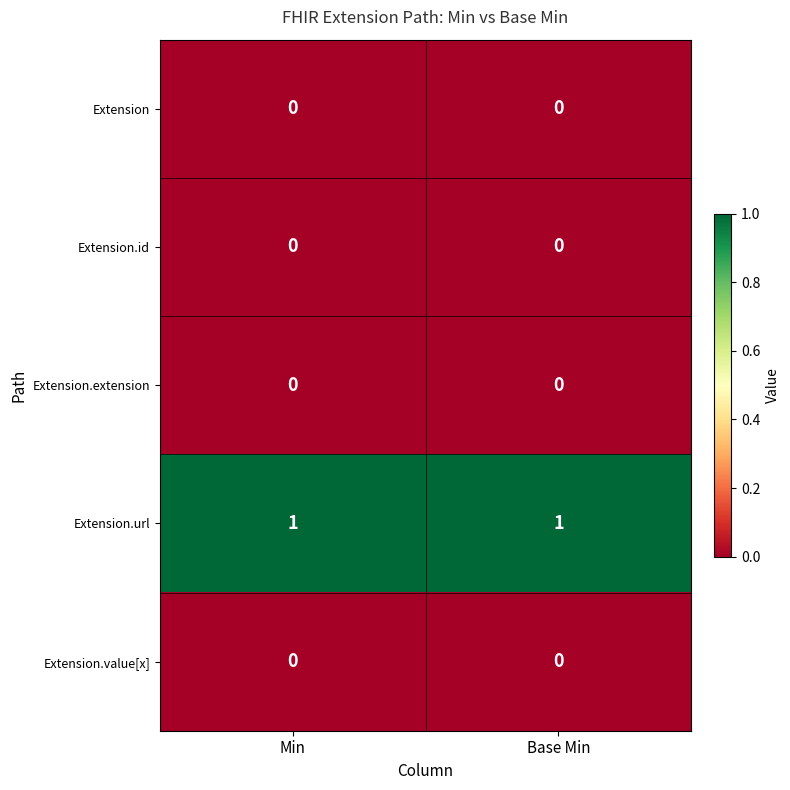

Which series has the largest total across all categories?

Extension.url